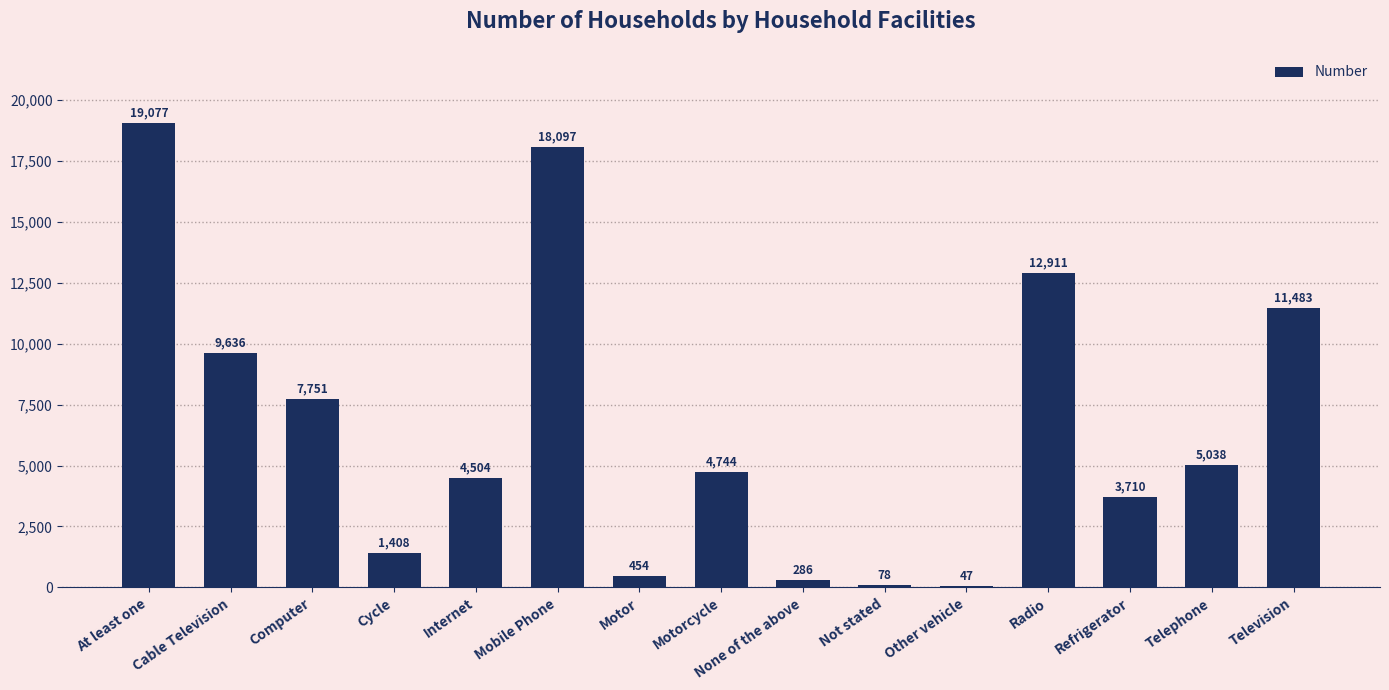

Reading left to right, what are all the values shown in this chart?

19077	9636	7751	1408	4504	18097	454	4744	286	78	47	12911	3710	5038	11483